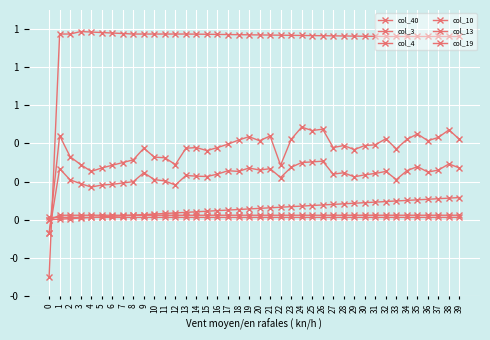

Is this an area chart (filled region under the line)?

No